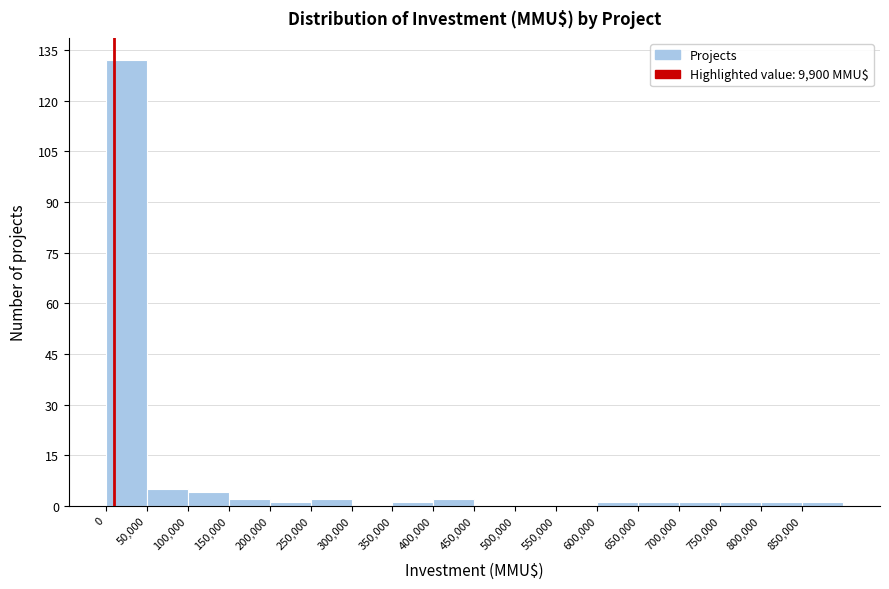

What is the height of the bar covering 100000 to 150000 on the x-axis? The values are not printed on the chart, so give them approximately, as read against the axis.

4